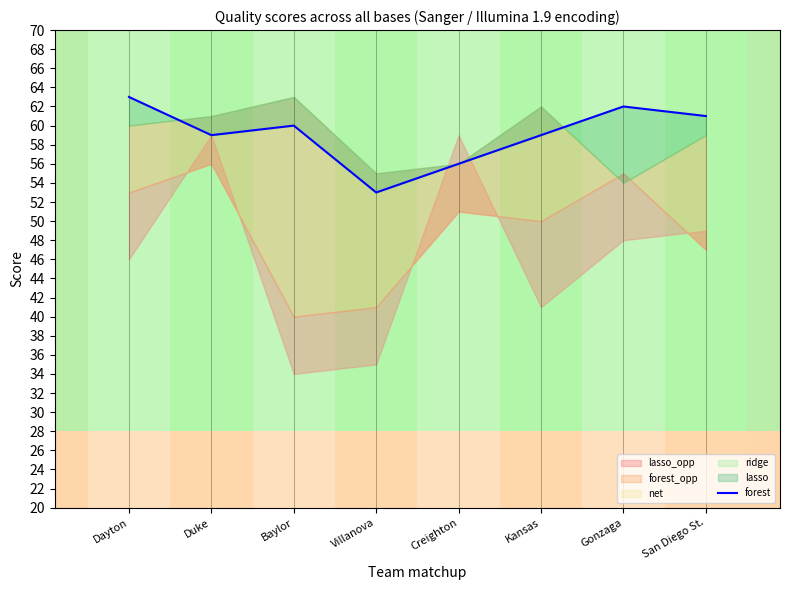

What is the label of the 6th point from the right?

Baylor